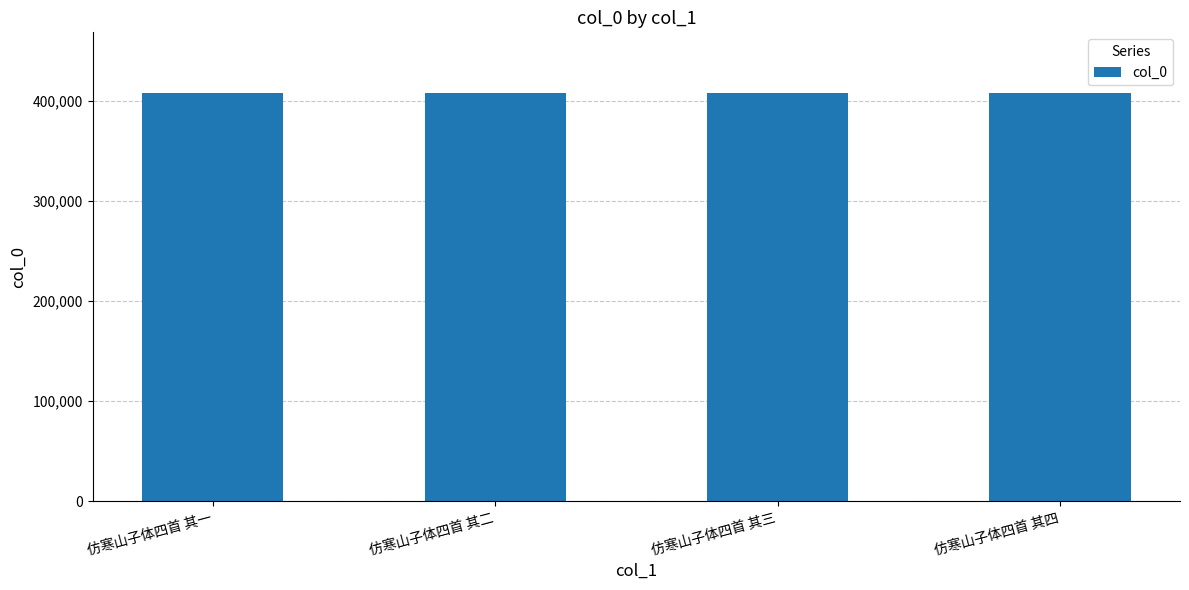

What is the label of the 2nd bar from the right?

仿寒山子体四首 其三